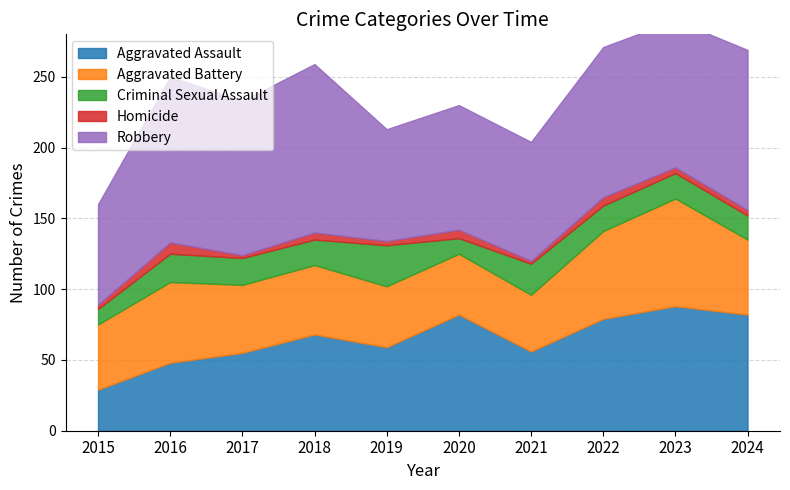

What are all the series names shown in the legend?

Aggravated Assault, Aggravated Battery, Criminal Sexual Assault, Homicide, Robbery